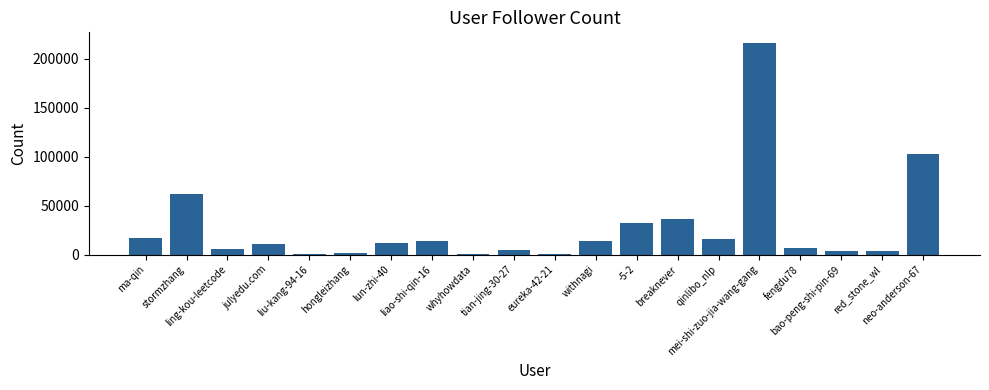

Is it true that the value at -5-2 is 32517?

True